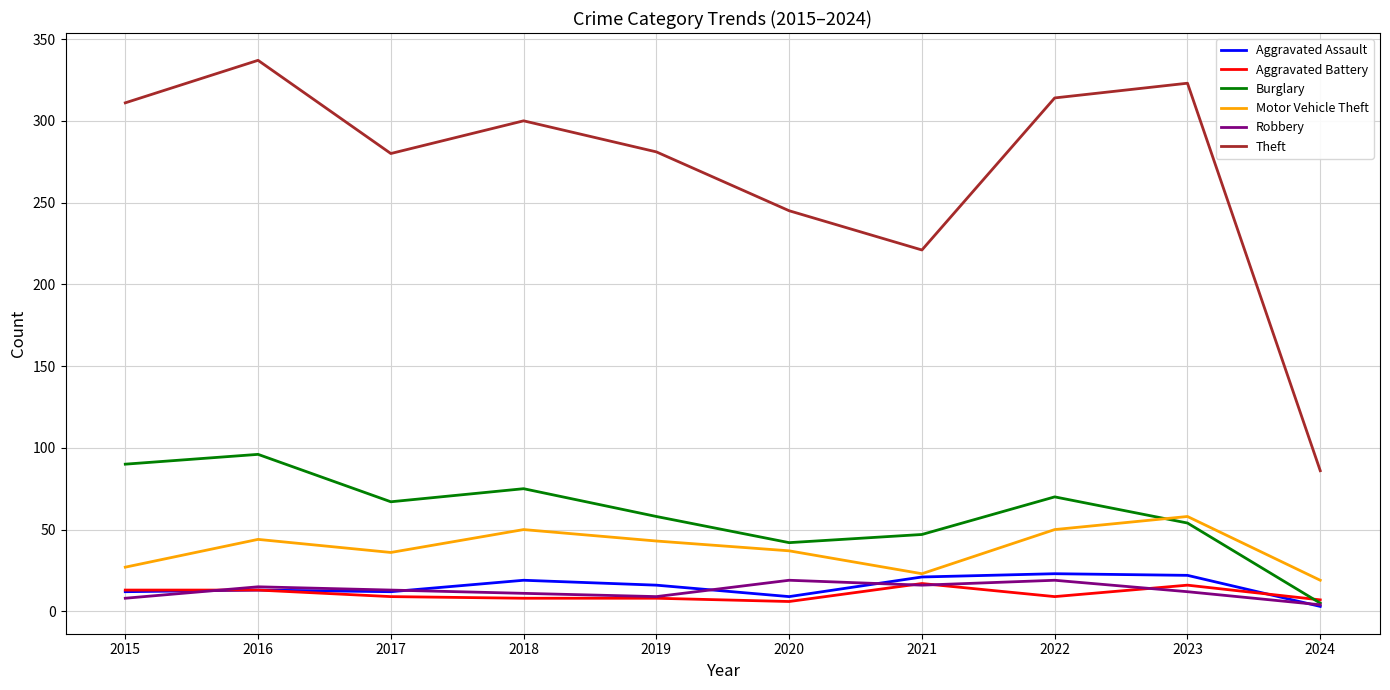

How many lines are shown in the chart?

6